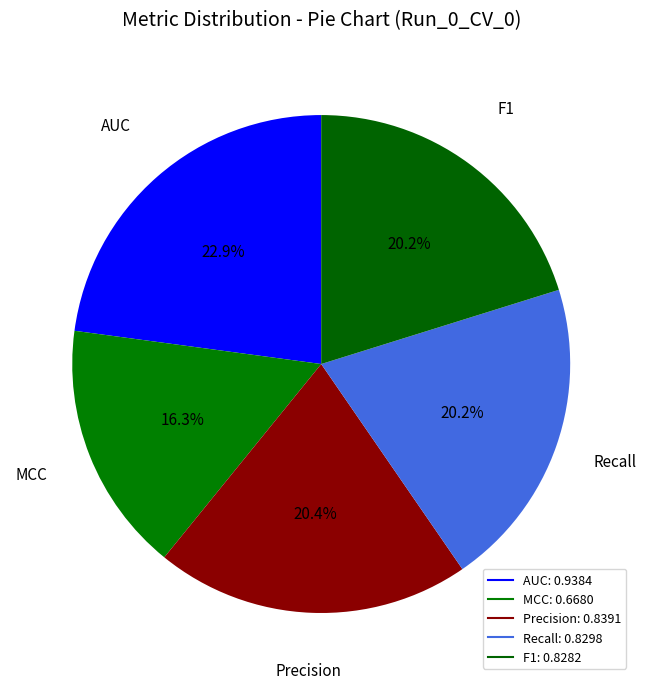

Rank the categories by value from lowest to highest.

MCC, F1, Recall, Precision, AUC